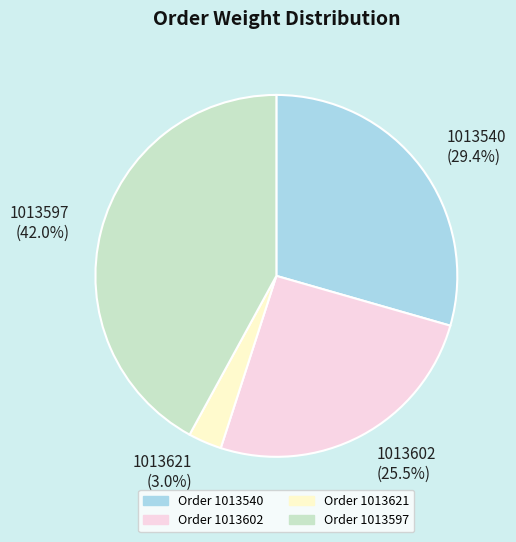

What is the largest slice in the pie chart?

Order 1013597